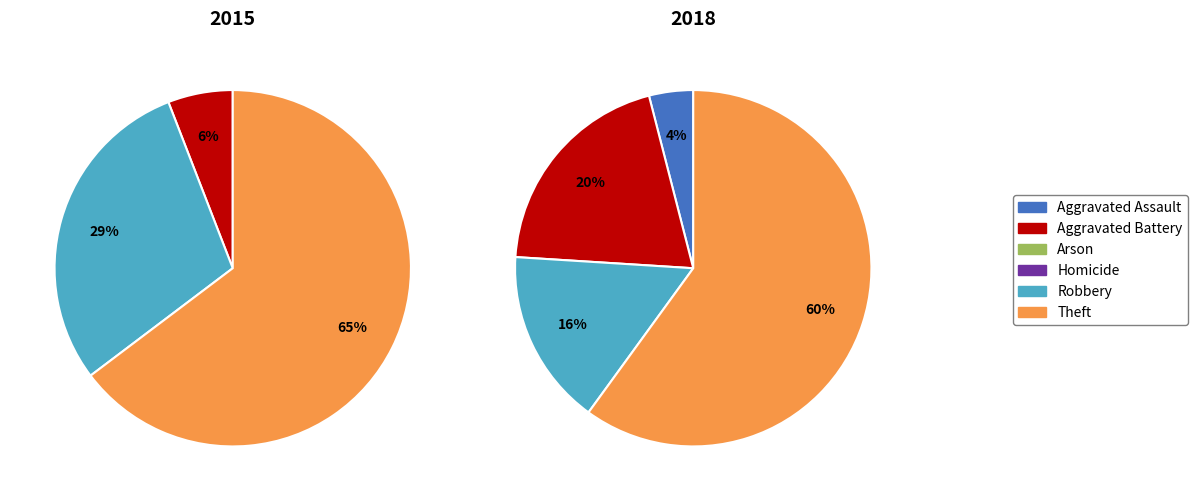

Is it true that 4 is 7% of the pie?

False